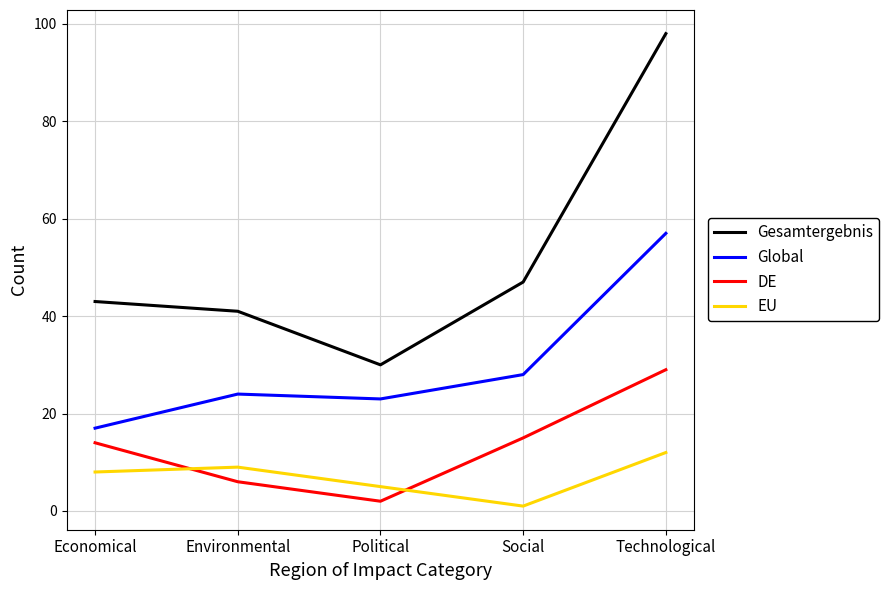

Where is EU nearest to the value 6?

Political